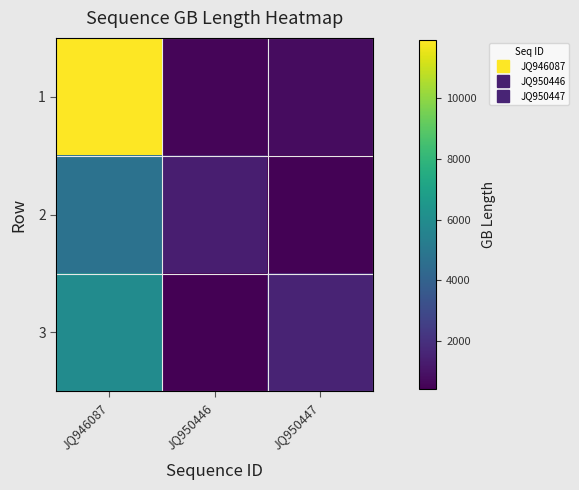

Which category has the lowest value across all series?

JQ950446